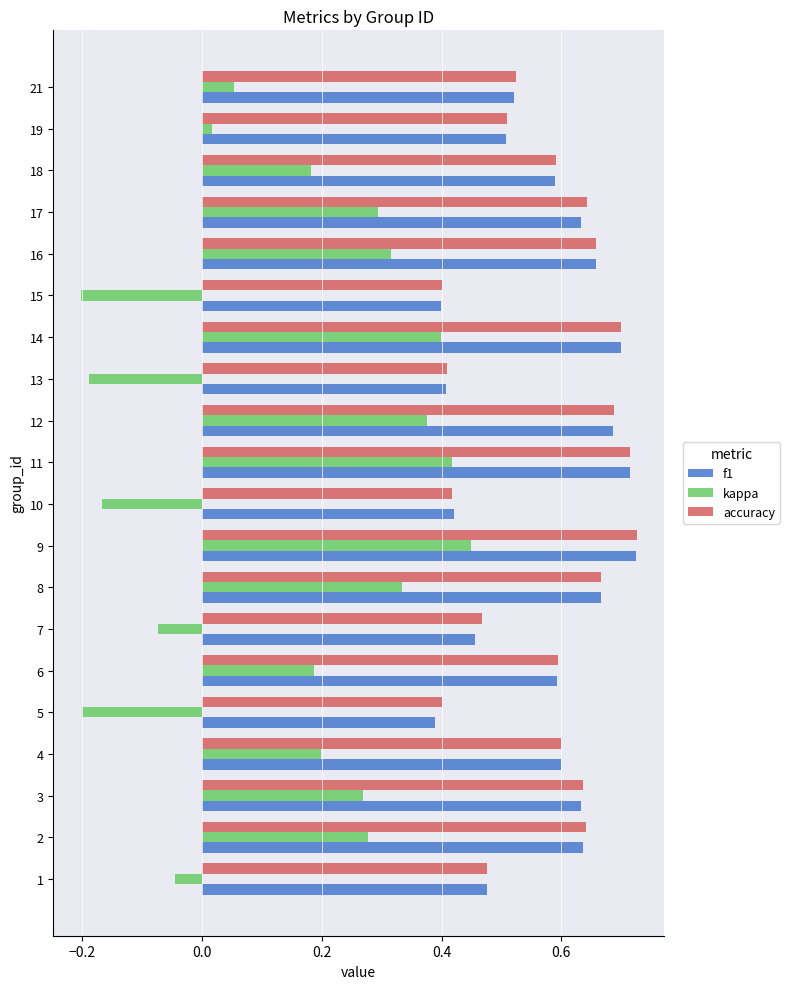

How many categories are shown in the chart?

20